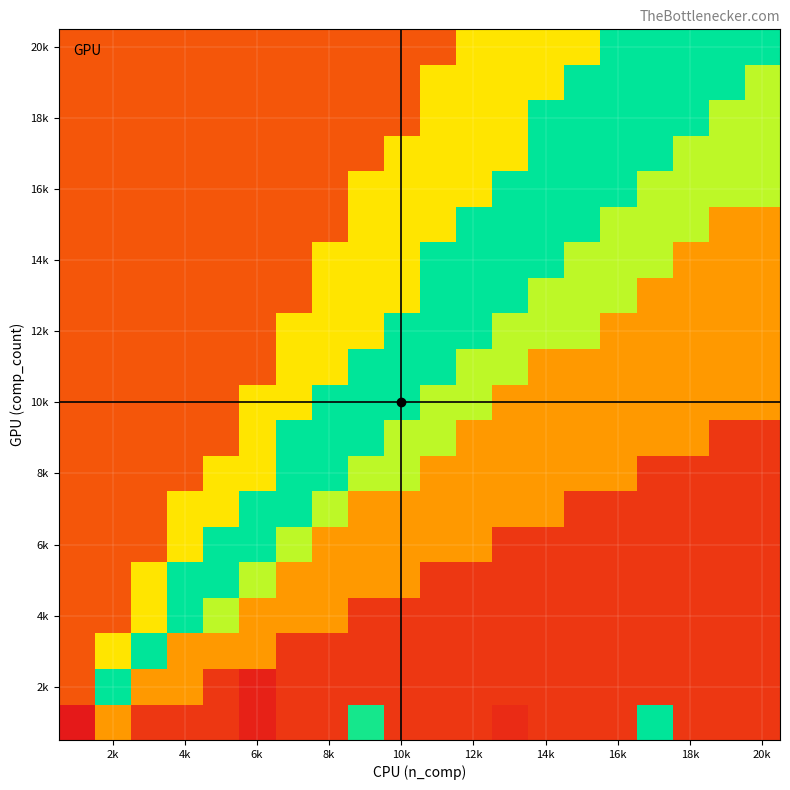

How many categories are shown in the chart?

20